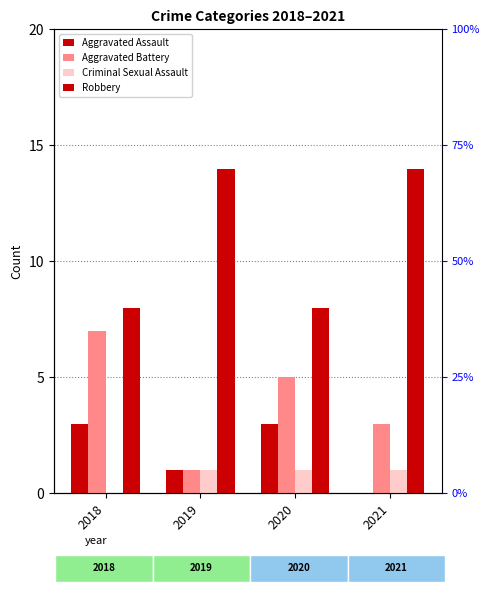

Is it true that Aggravated Assault equals 0 at 2021?

True